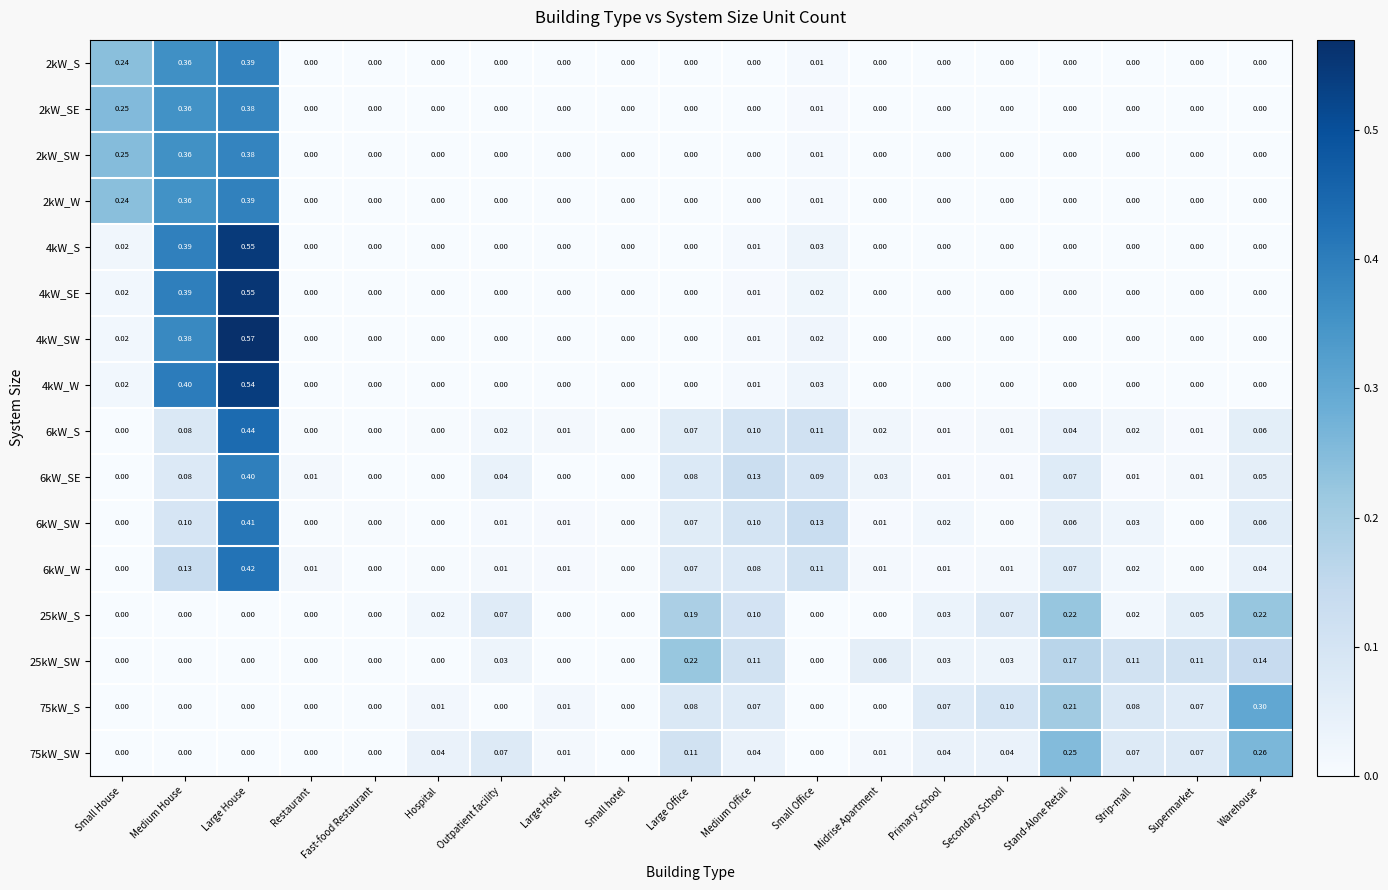

At which category is the sum across all series the highest?

Large House